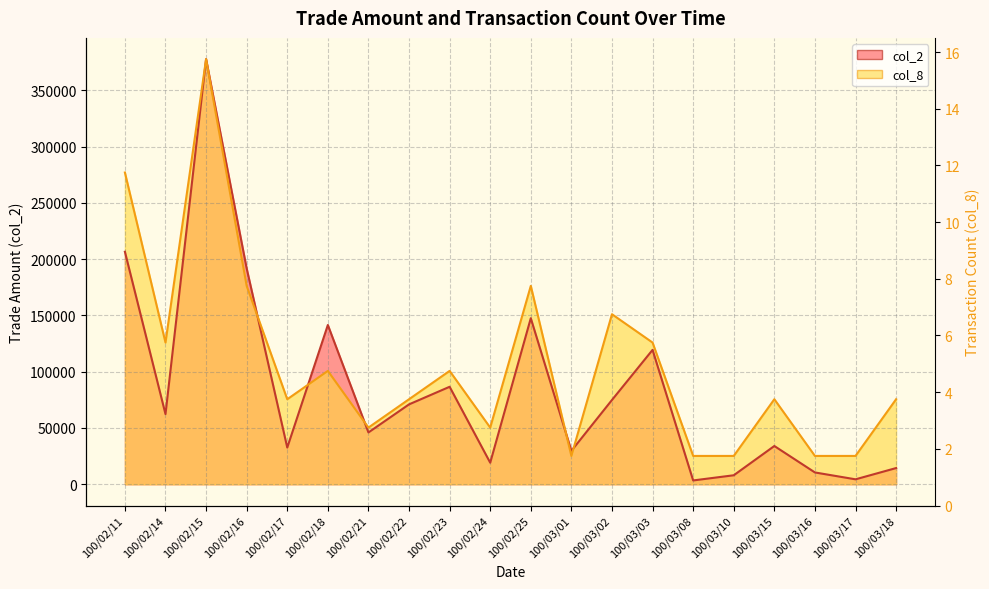

Which category has the lowest value in the col_2 series?

100/03/08